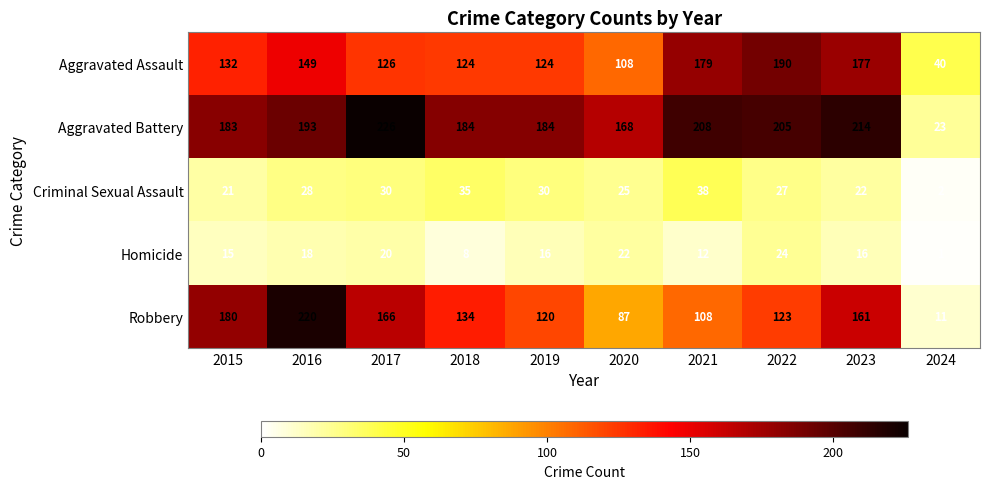

What is the minimum value for Aggravated Battery?

23